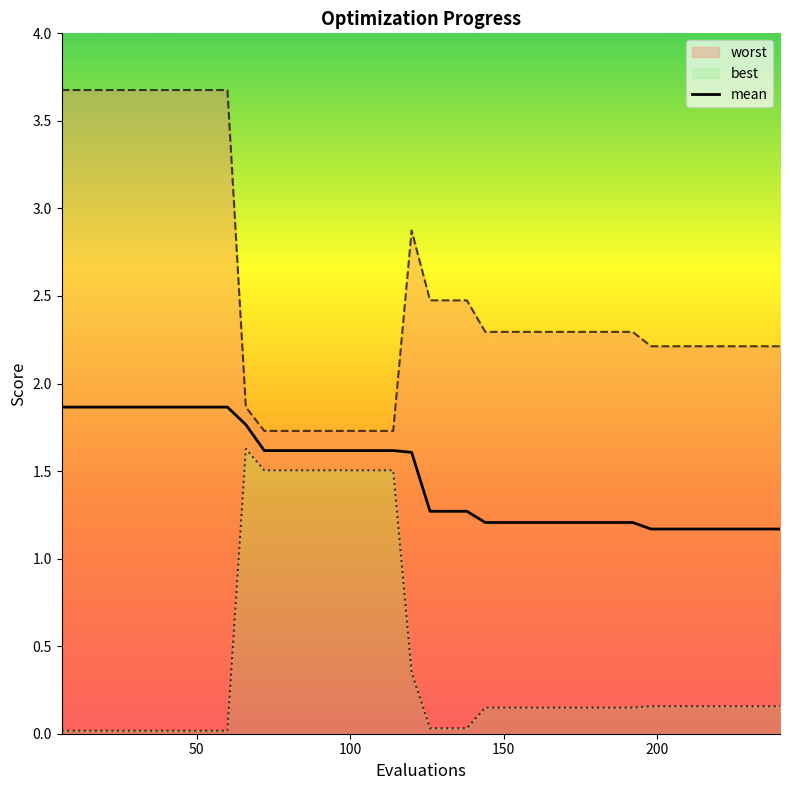

How many lines are shown in the chart?

1